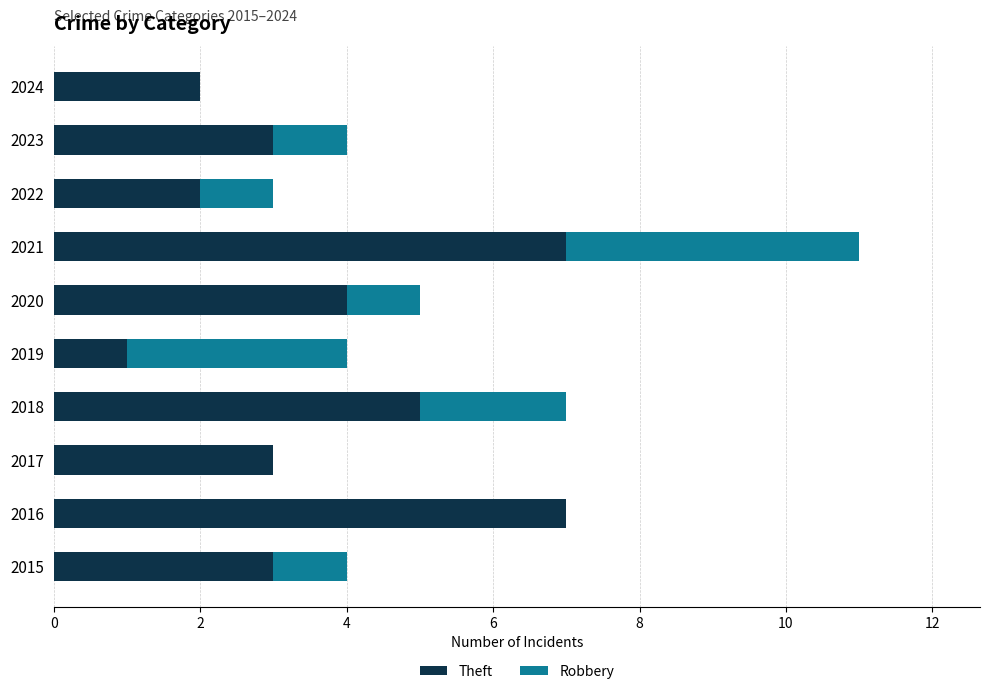

Is it true that Theft equals 11 at 2016?

False